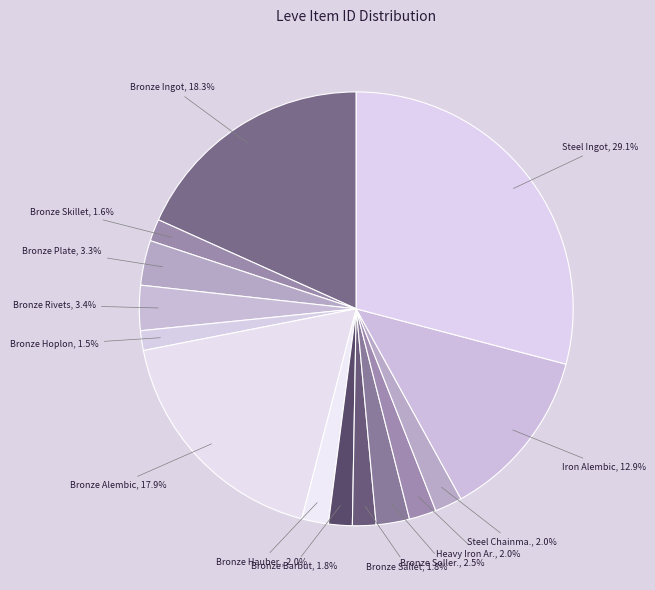

How many segments does this pie chart have?

14